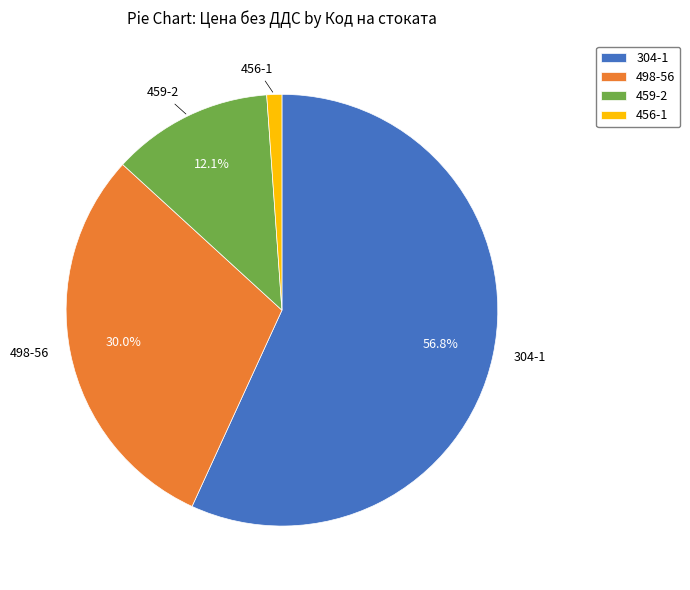

Between 456-1 and 304-1, which is larger?

304-1